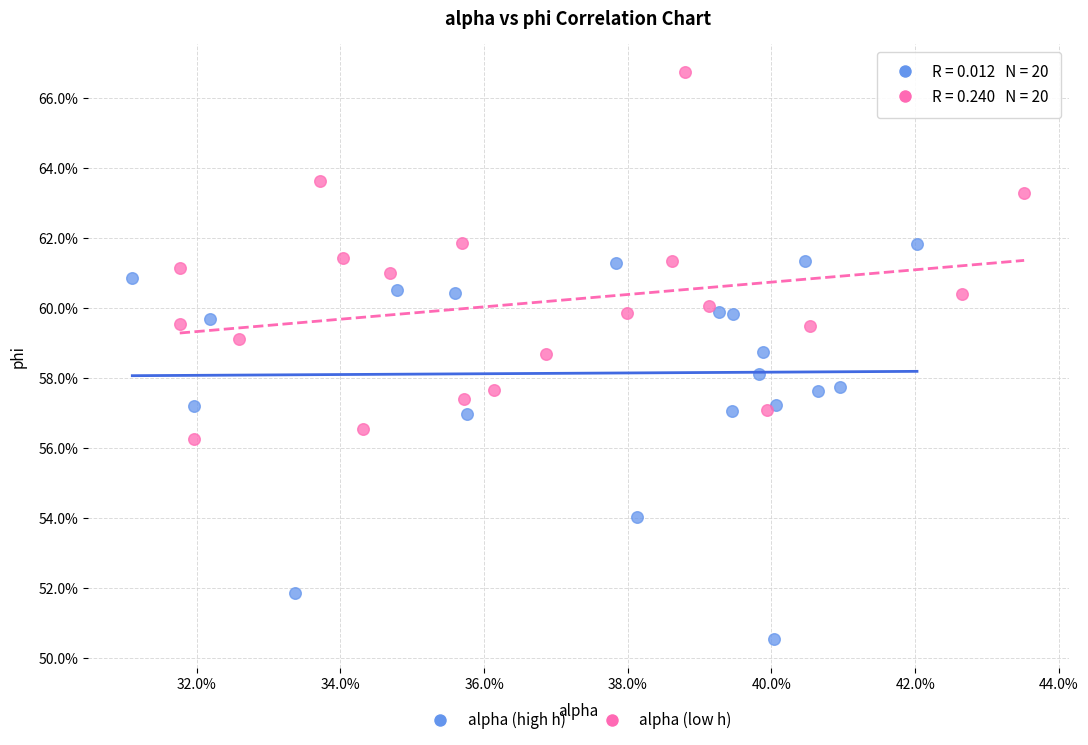

What are all the series names shown in the legend?

alpha (high h), alpha (low h)